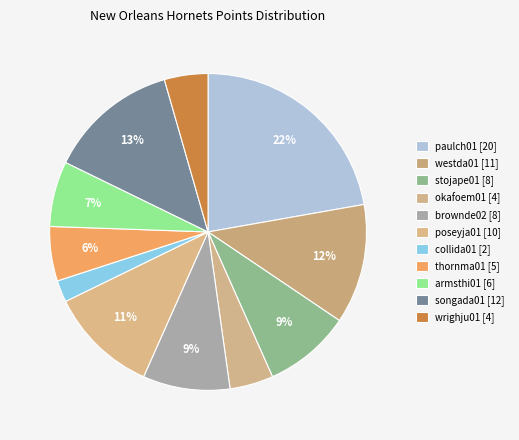

To the nearest percent, what is the difference between the poseyja01 and westda01 slice percentages?

1%